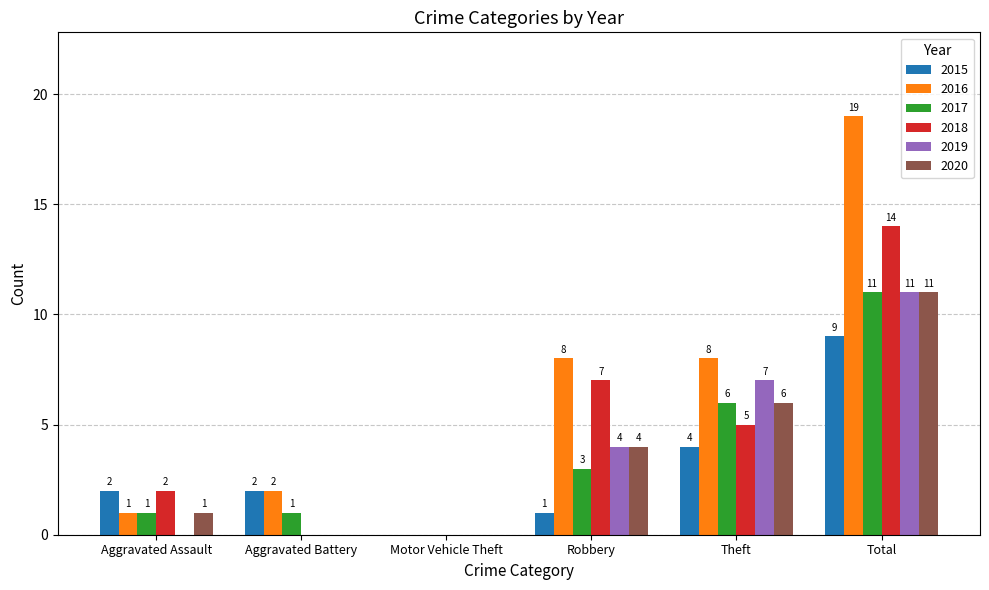

The 2019 series shows 18 at Total. True or false?

False